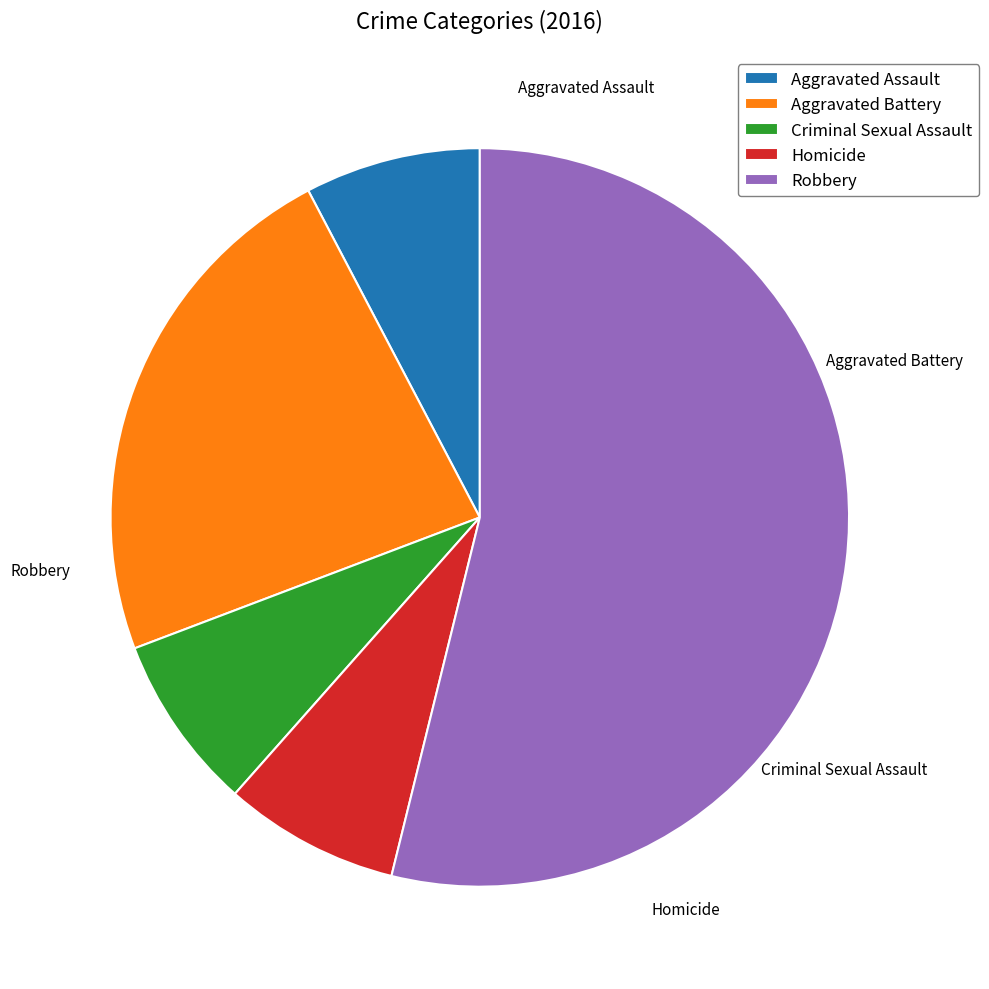

Is it true that Aggravated Battery is 35% of the pie?

False